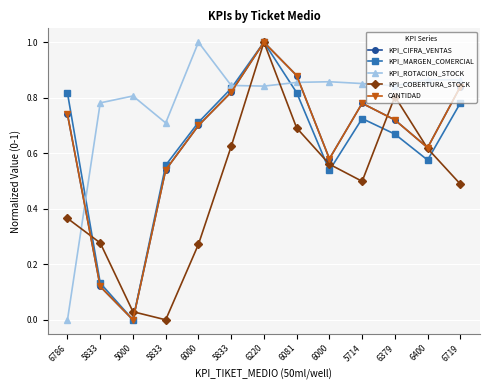

Does the chart have visible grid lines?

Yes